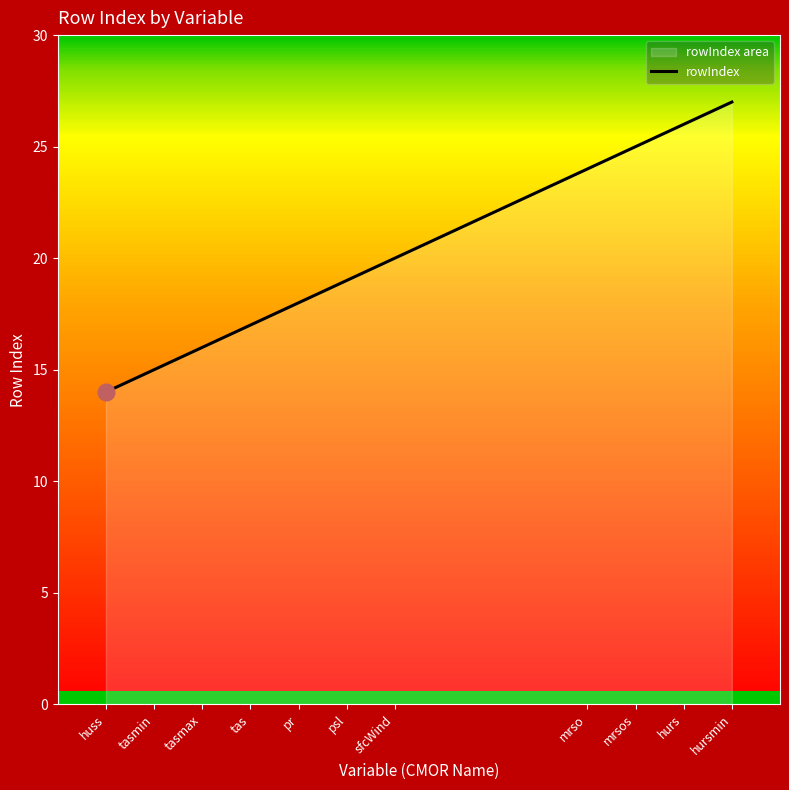

Count the number of values greater than 19.

5